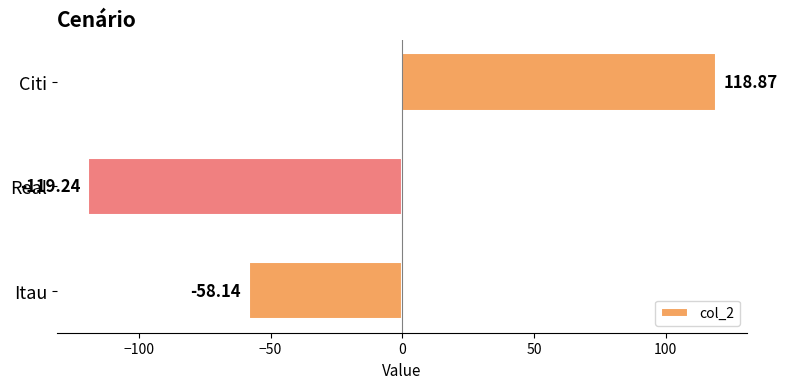

What is the smallest value displayed?

-119.2